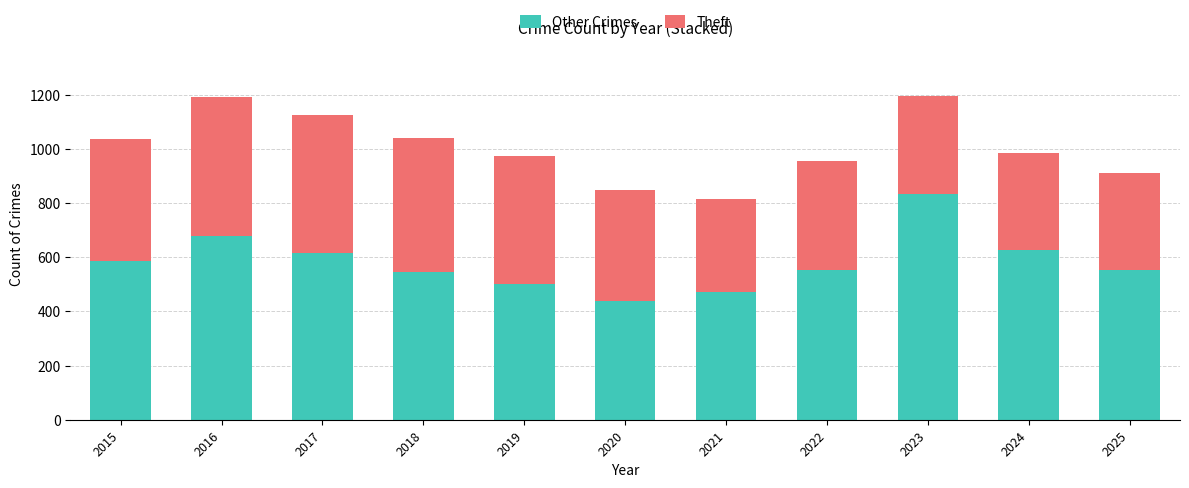

True or false: Other Crimes has a value of 554 at 2025.

True